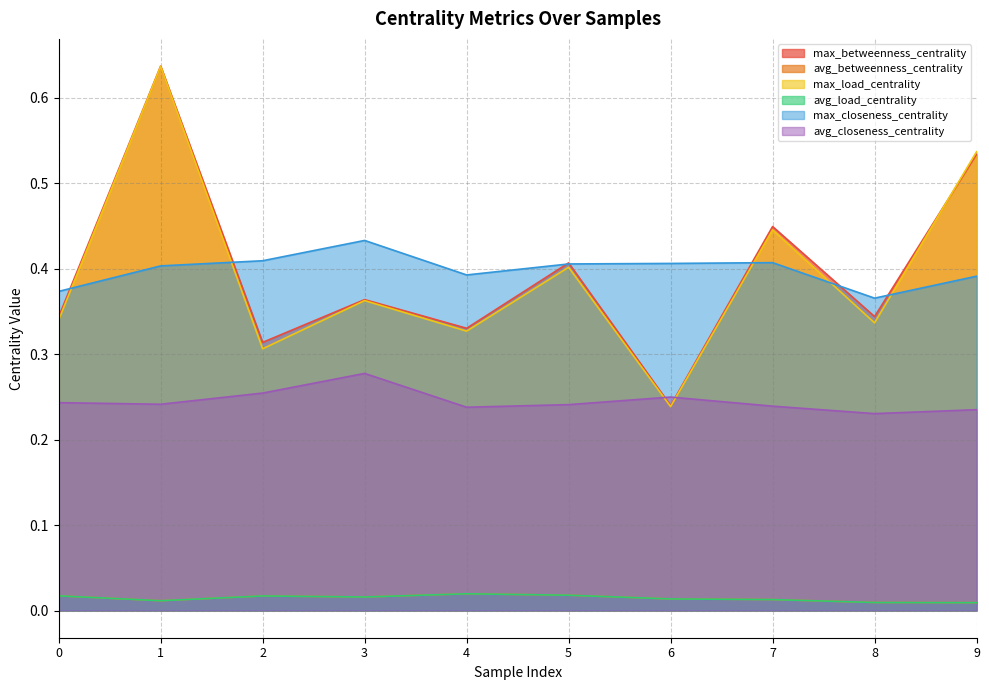

Count the number of categories in the chart.

10